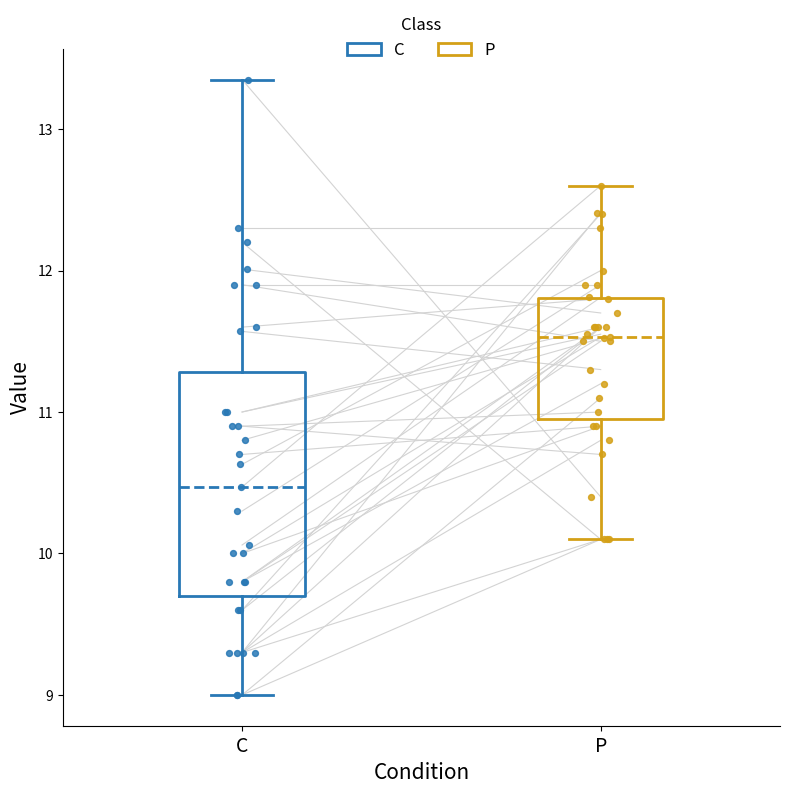

Reading left to right, transcribe this box plot: for each box, give where its median line is, the range the box spans, and where its two whiskers end, as read against the y-axis. The values are not printed on the chart, so give them approximately, as read against the axis.

C: median 10.5, box 9.7 to 11.3, whiskers 9.0 to 13.4
P: median 11.5, box 11.0 to 11.8, whiskers 10.1 to 12.6